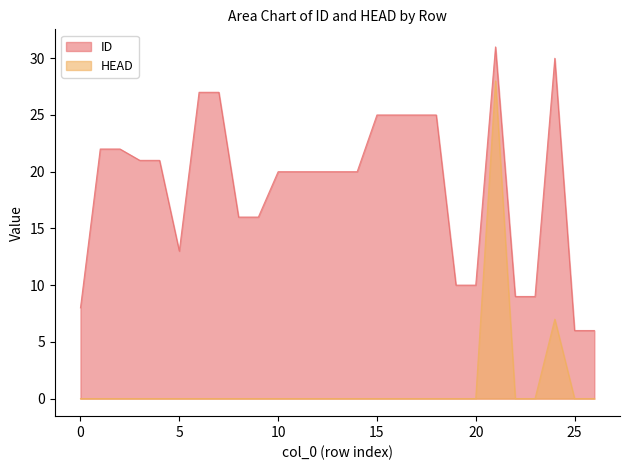

The ID series shows 13 at 5. True or false?

True